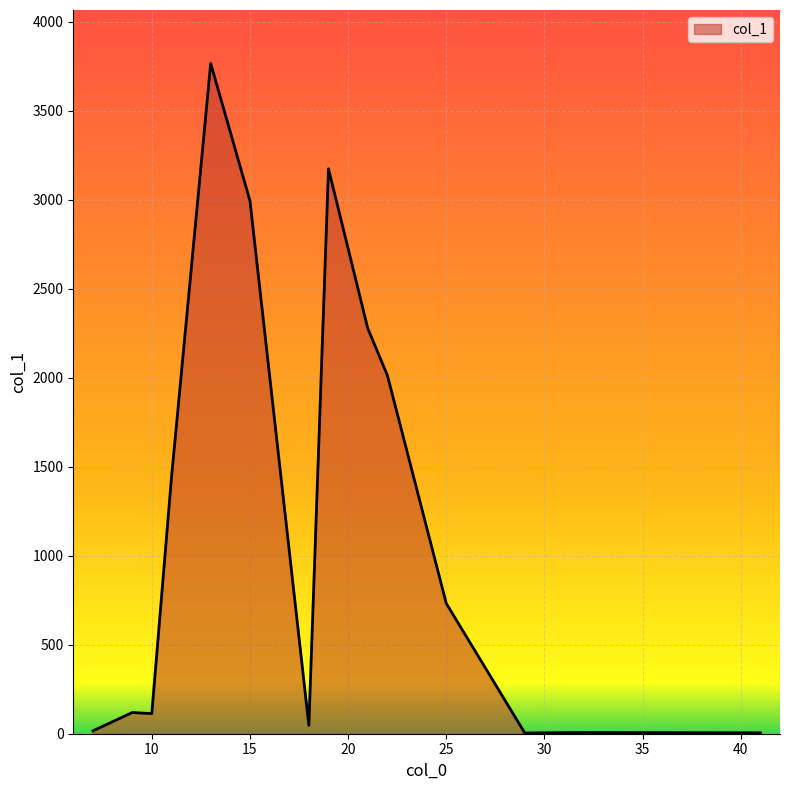

What is the difference between the maximum and minimum values?

3761